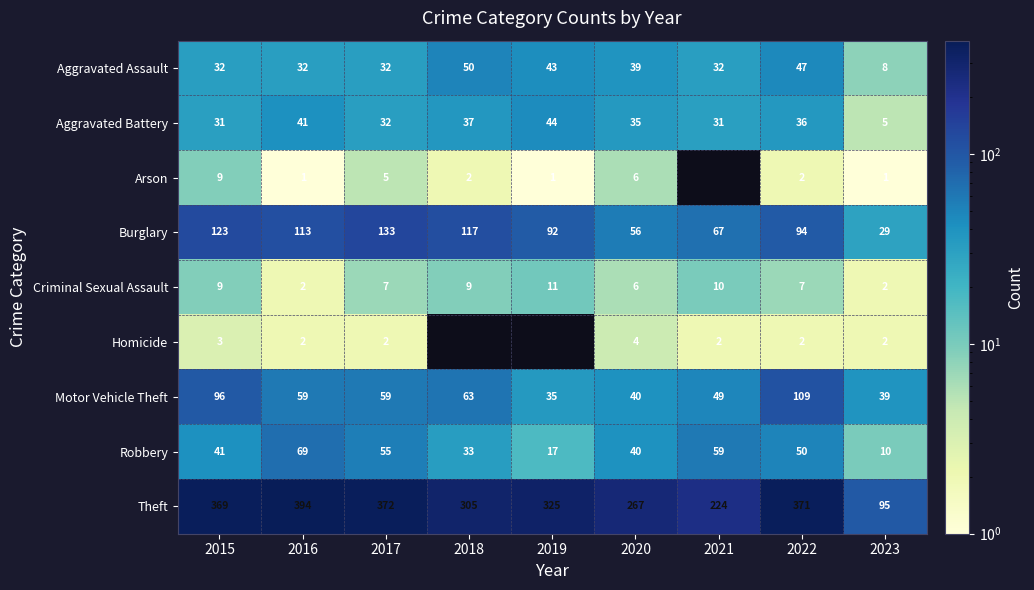

What value does the Burglary series have at 2020, to the nearest 5?

55